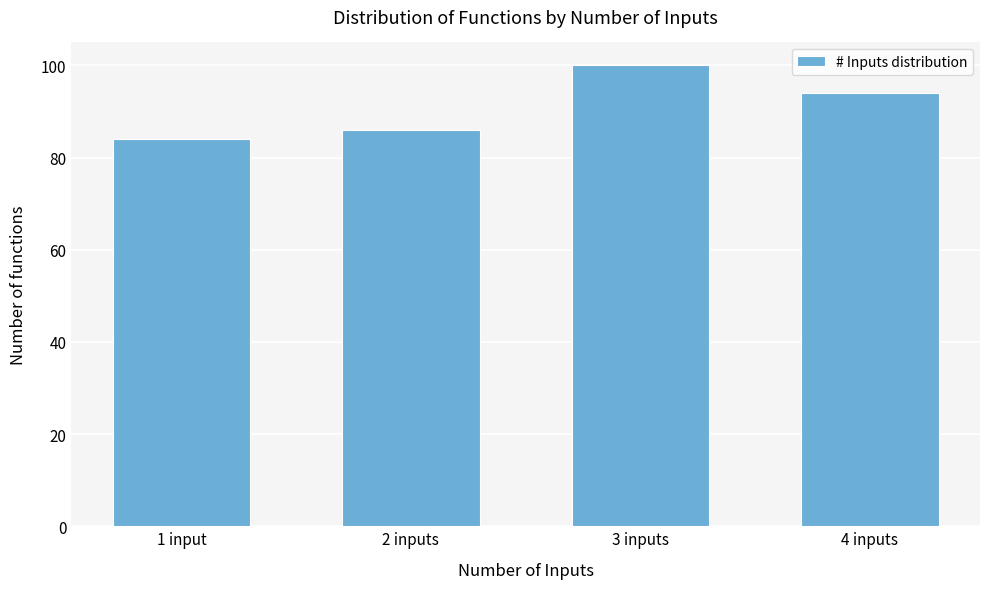

Reading left to right, what are all the values shown in this chart?

1 input=84	2 inputs=86	3 inputs=100	4 inputs=94